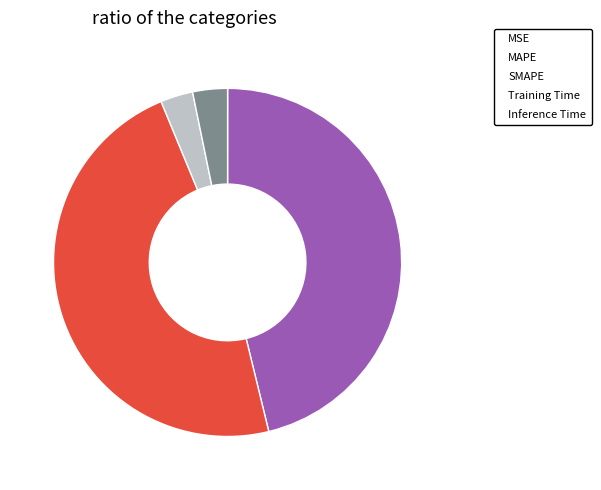

Combined, do MAPE and SMAPE account for over 50%?

Yes